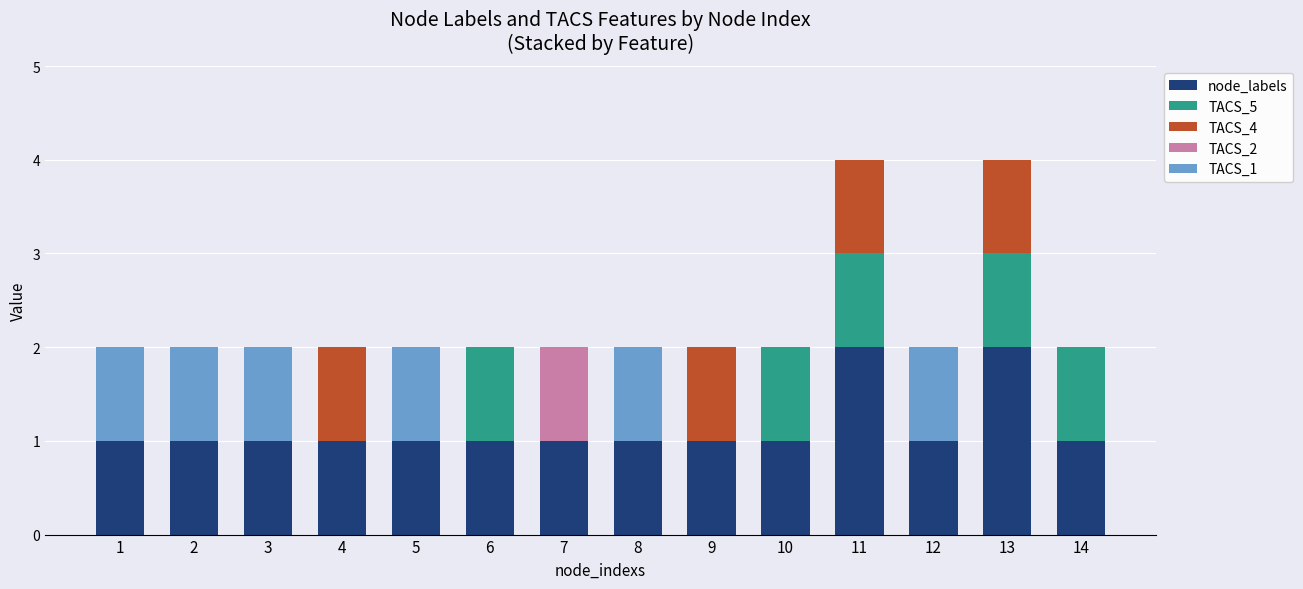

What is the sum of all node_labels values?

16